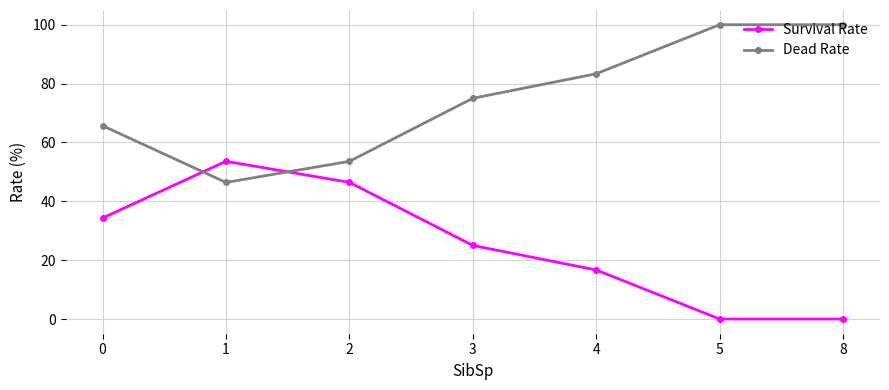

How many interior local peaks does the Survival Rate series have?

1